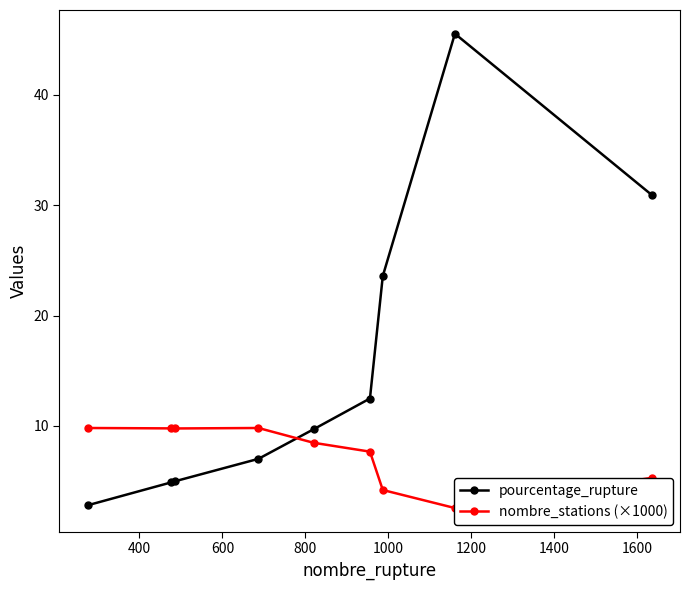

What is the value of the pourcentage_rupture point at the 4th from the left?

7.0